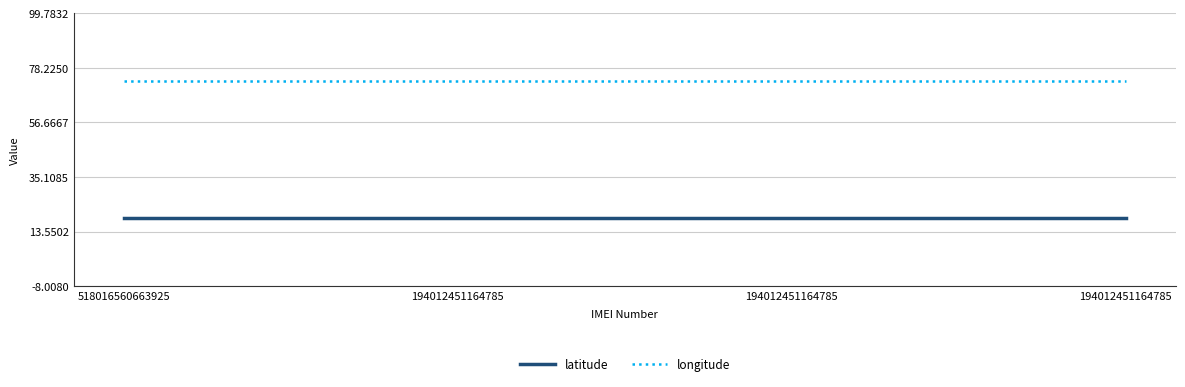

Is this an area chart (filled region under the line)?

No